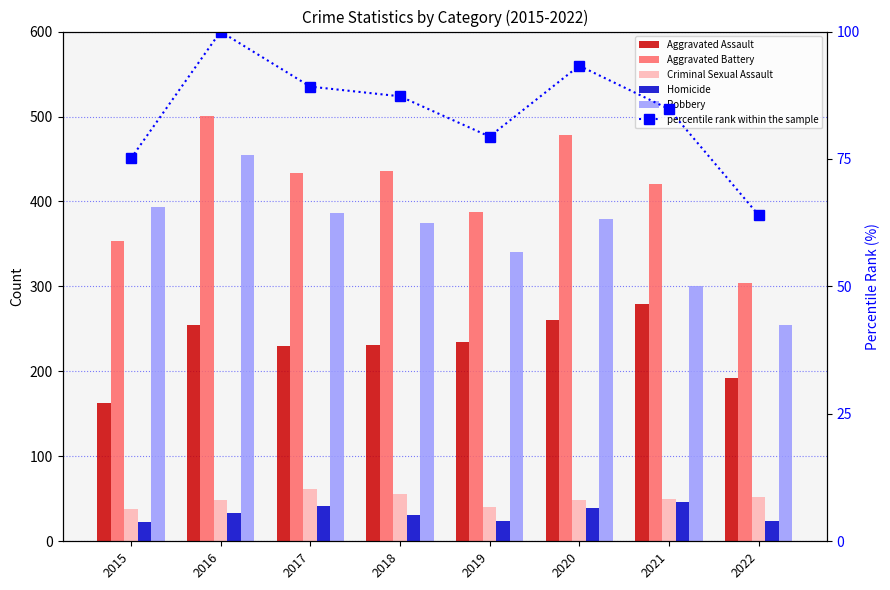

What are all the series names shown in the legend?

Aggravated Assault, Aggravated Battery, Criminal Sexual Assault, Homicide, Robbery, percentile rank within the sample